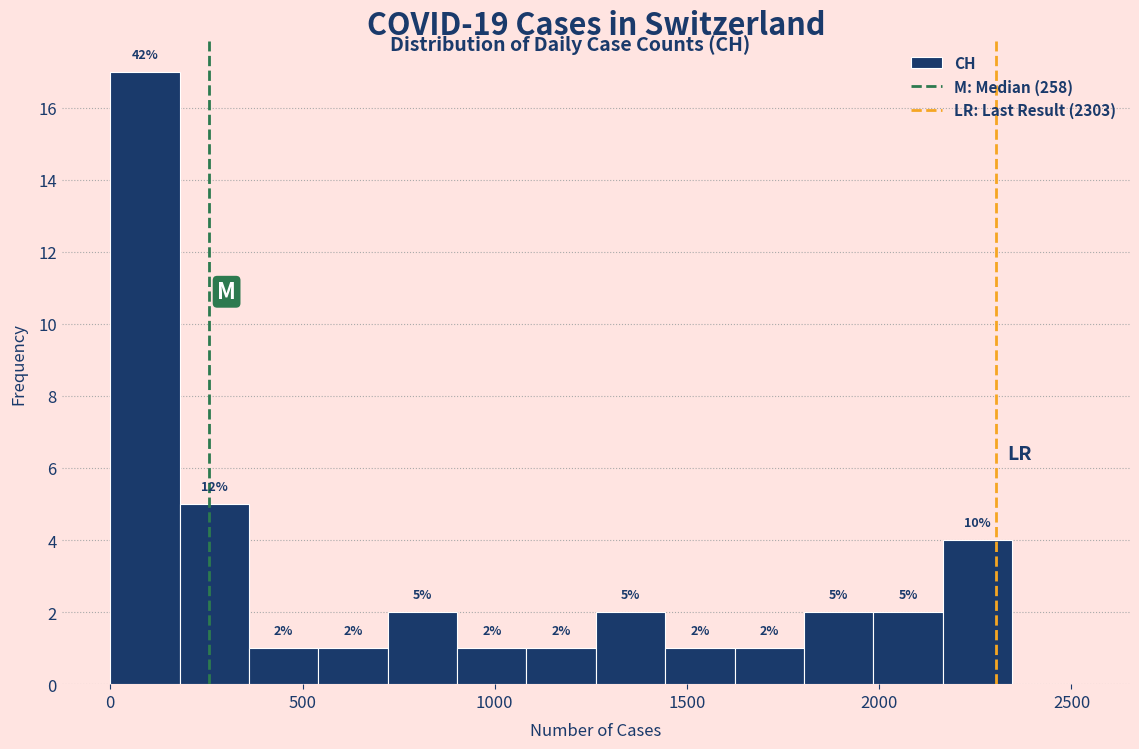

Read against the x-axis, roughly where is the centre of the tallest bar?

100